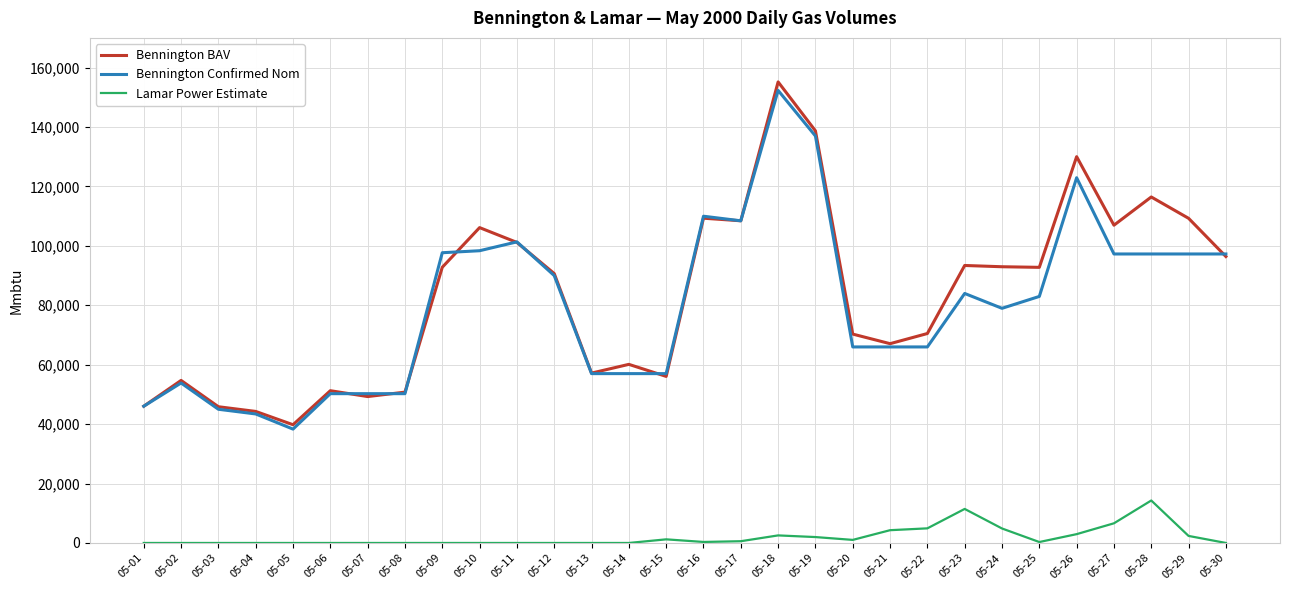

True or false: Lamar Power Estimate and Bennington Confirmed Nom intersect in this chart.

False